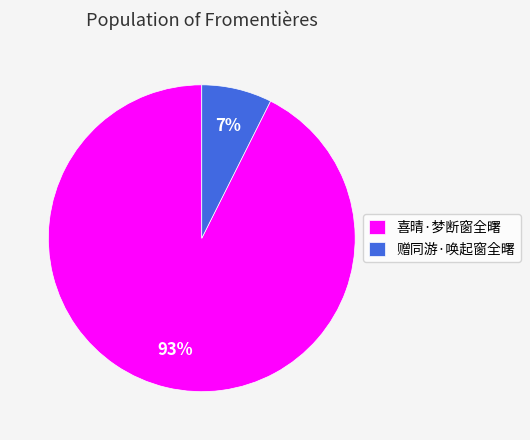

What is the largest slice in the pie chart?

喜晴·梦断窗全曙